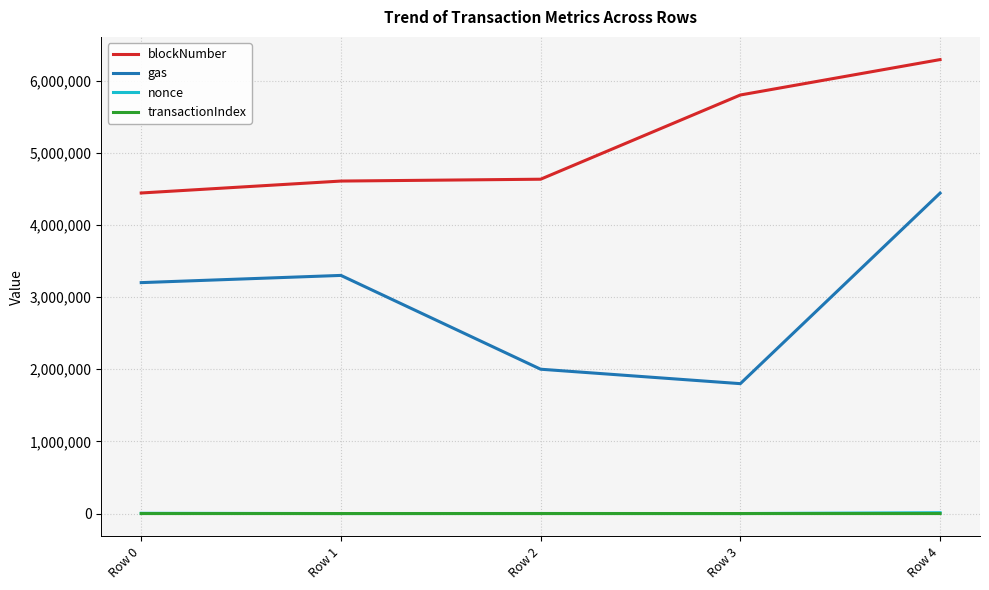

How many distinct data groups are displayed?

4